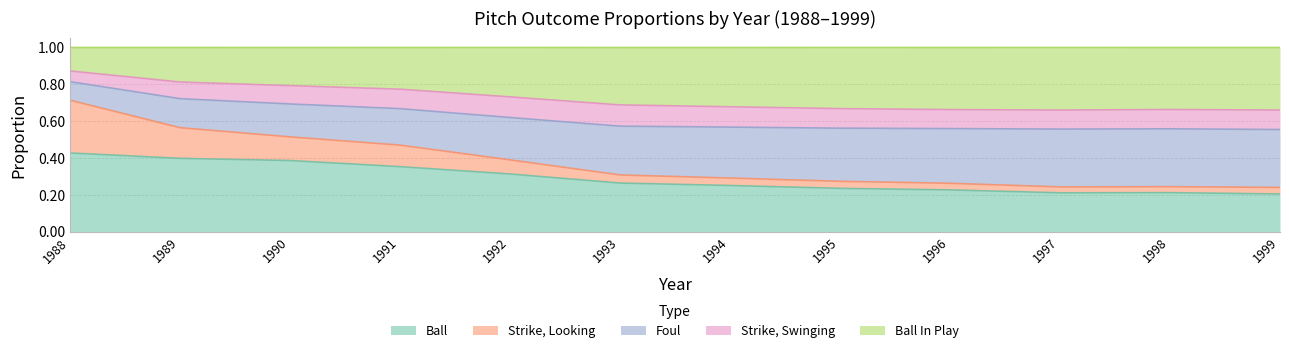

What is the total value across all series at 1994?

1.0